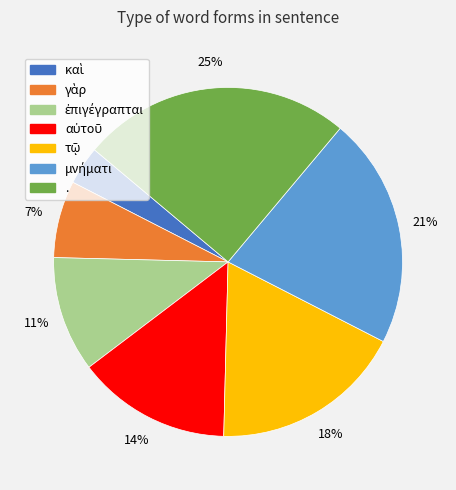

Which category has the biggest portion of the pie?

.